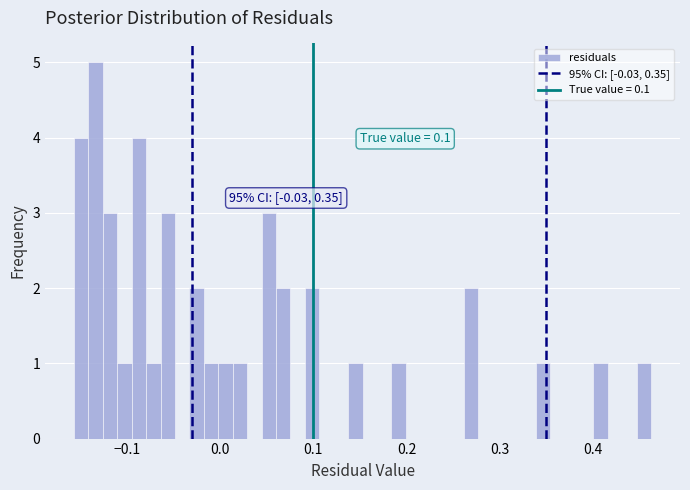

Around what value on the x-axis is the tallest bar? Give the approximate position of its centre, as read against the axis.

-0.13